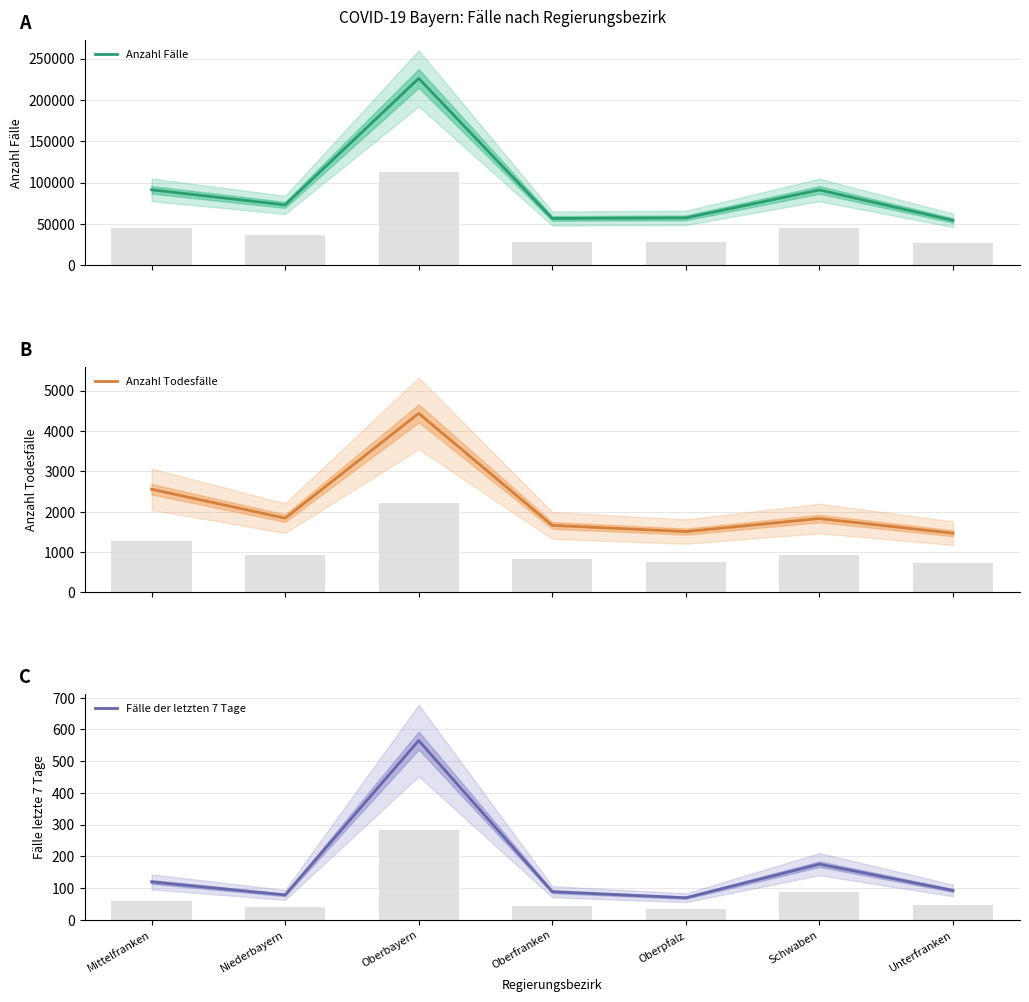

At how many categories does at least one series exceed 89851?

3